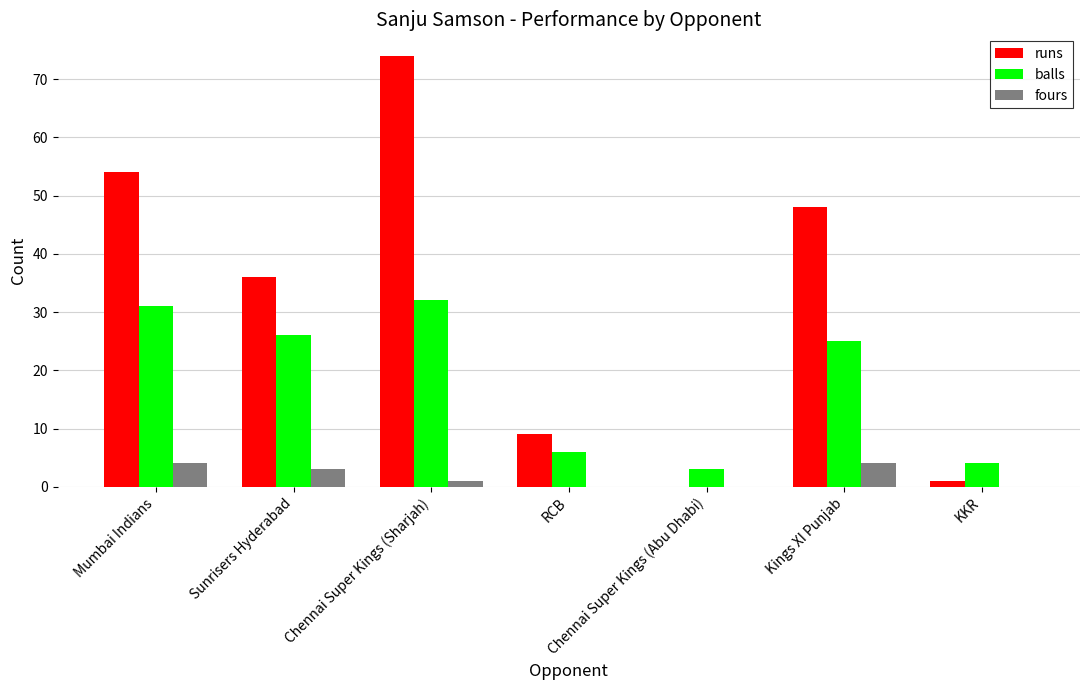

What is the total value across all series at Kings XI Punjab?

77